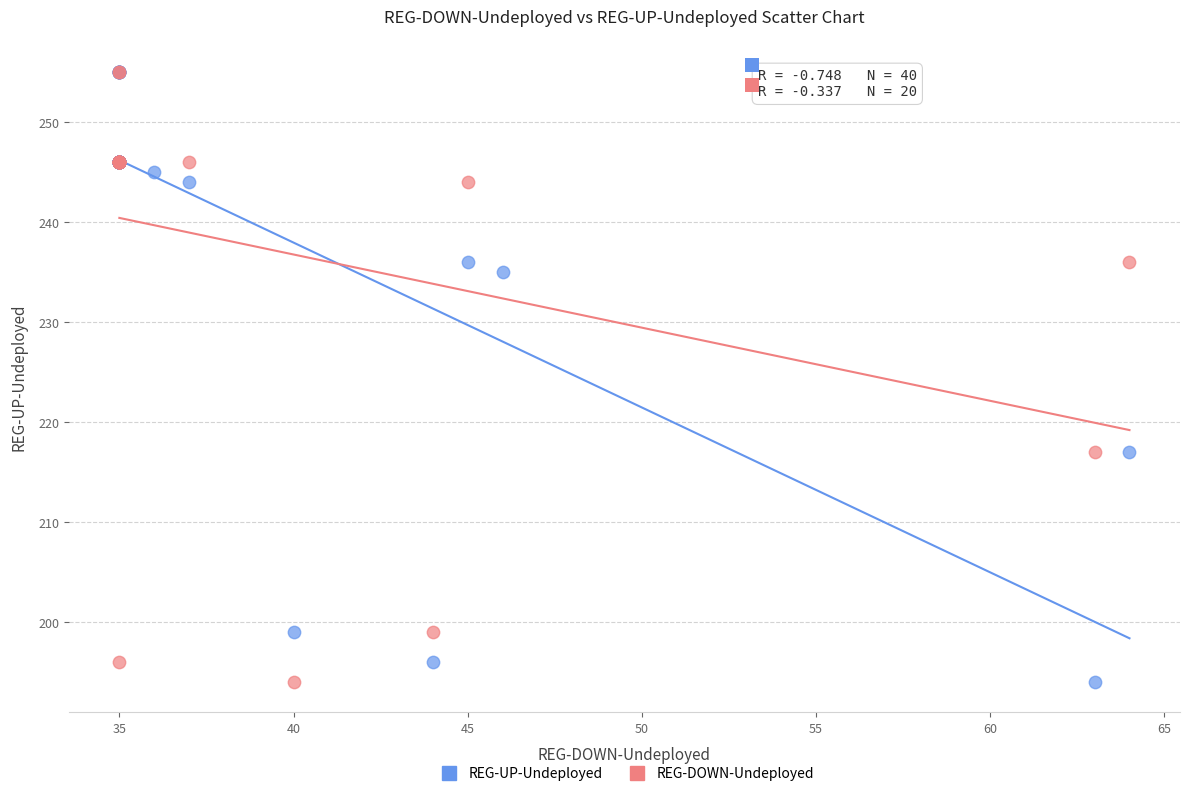

What are all the series names shown in the legend?

REG-UP-Undeployed, REG-DOWN-Undeployed